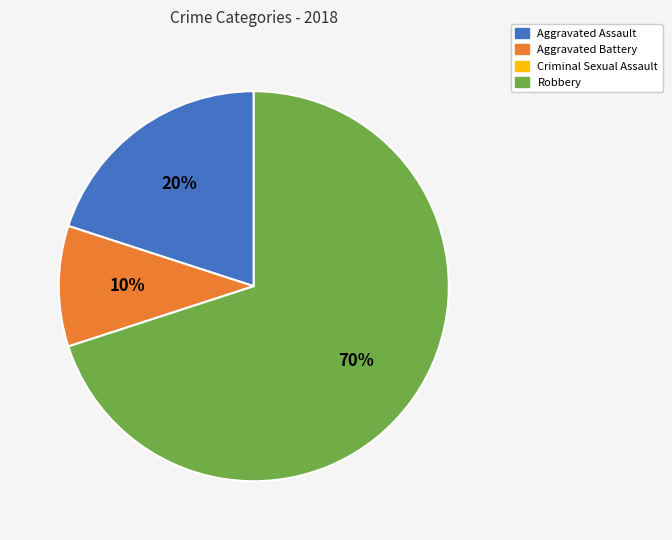

Count the number of slices in the pie.

3